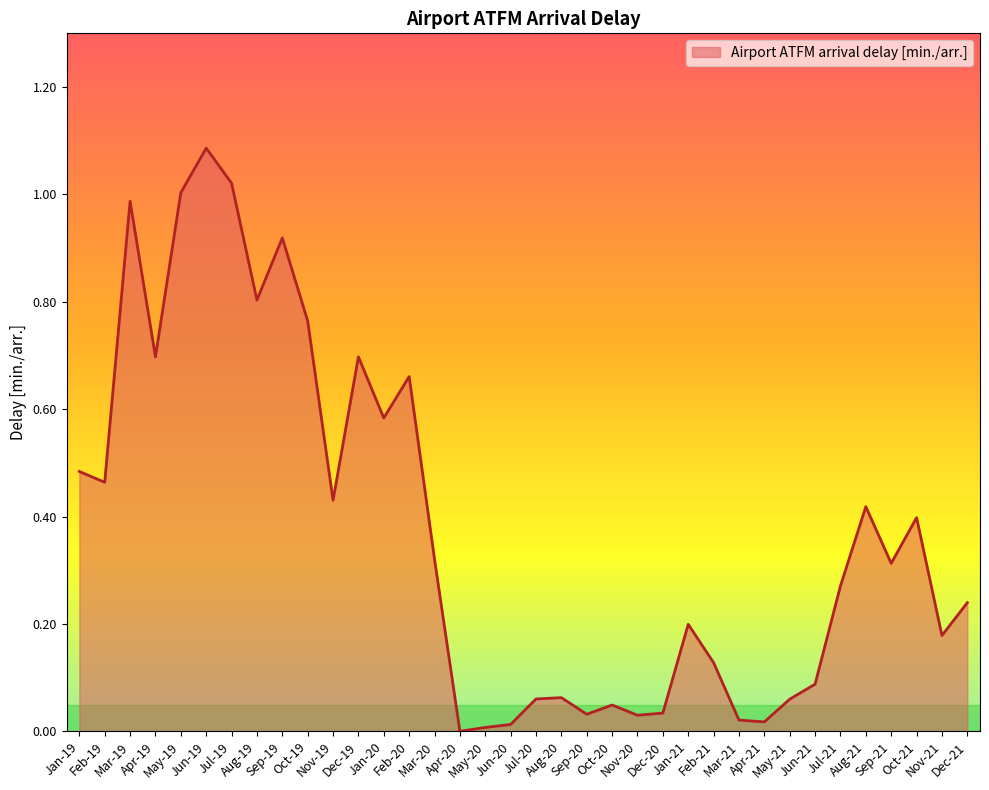

What is the sum of all values?

13.5